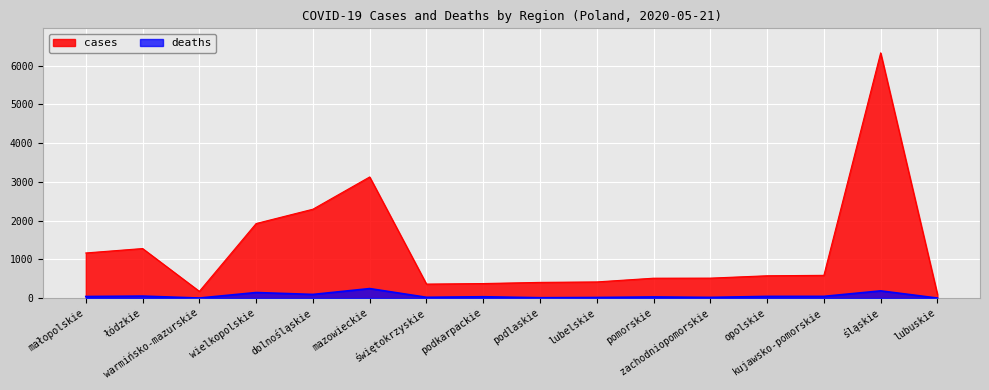

What is the sum of the deaths values at lubuskie and wielkopolskie?

143